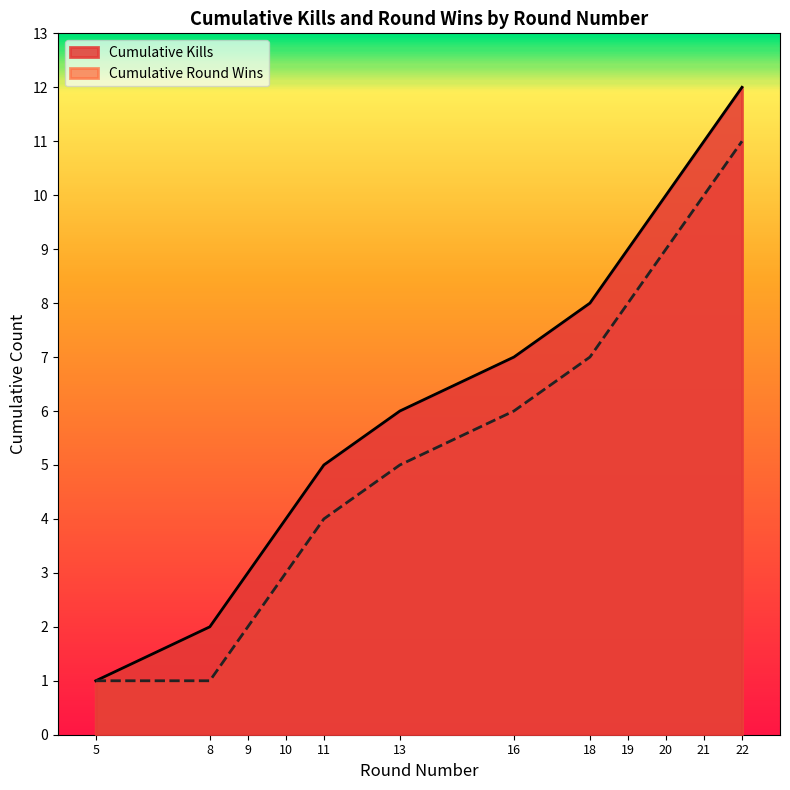

The value of Cumulative Kills at 19 is 5. True or false?

False